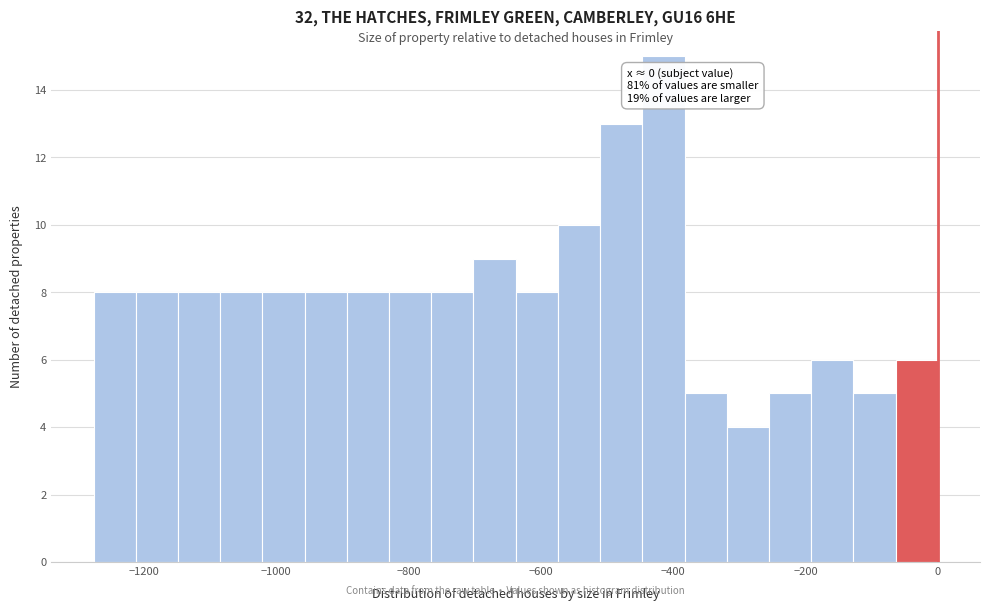

Read against the x-axis, roughly where is the centre of the tallest bar?

-420